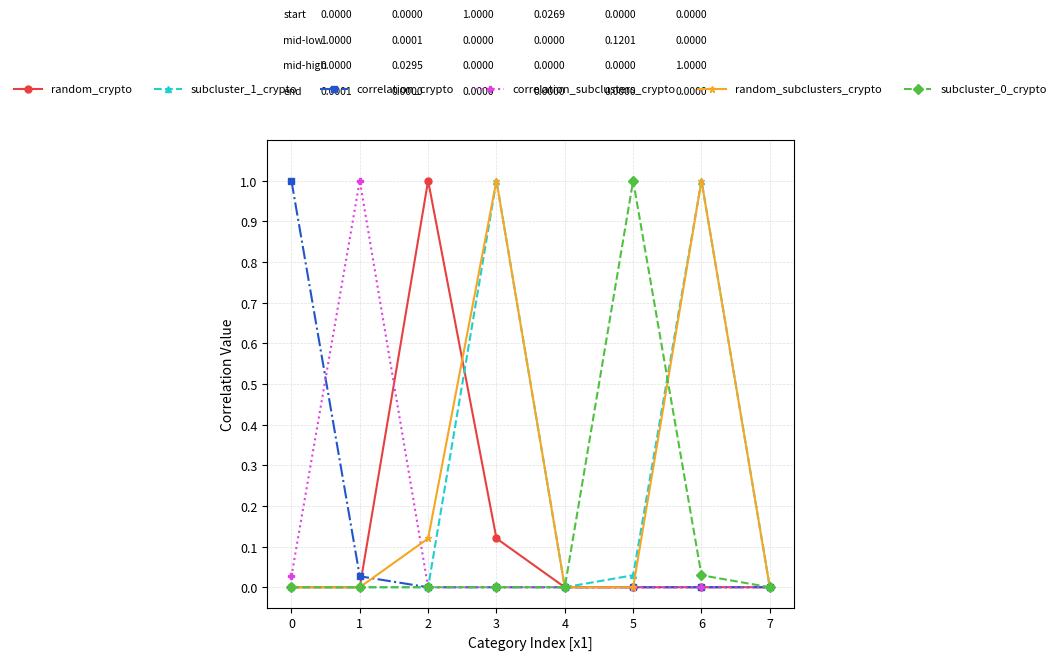

What is the total value across all series at 5?

1.0